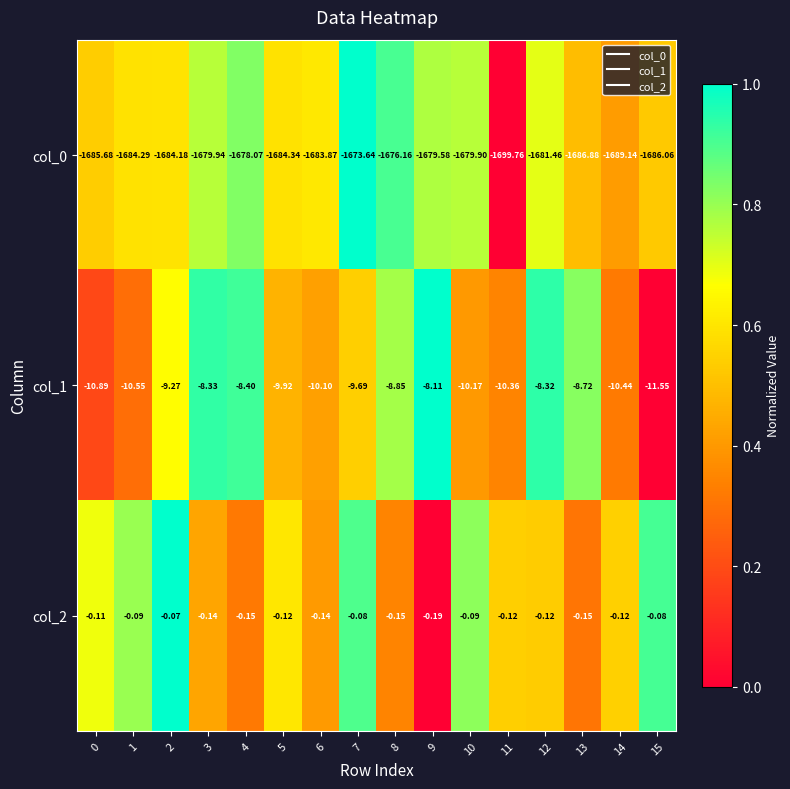

At 4, list the series in order from smallest to largest.

col_0, col_1, col_2